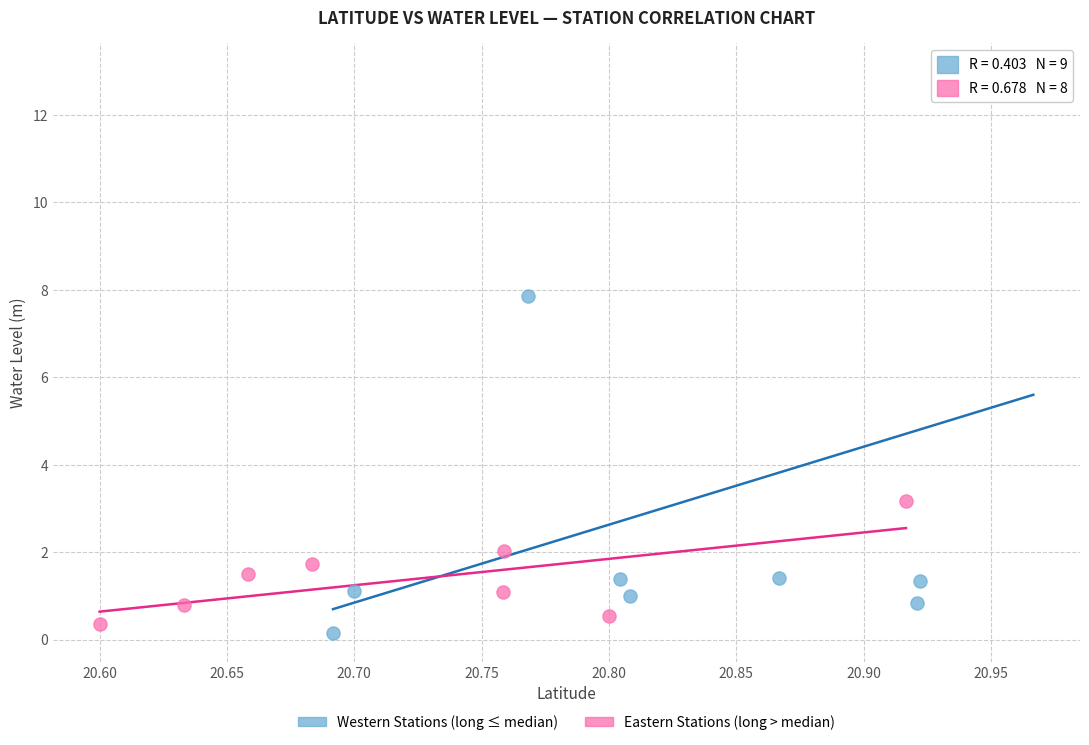

Which series has the largest Y range (max minus min)?

Western Stations (long ≤ median)